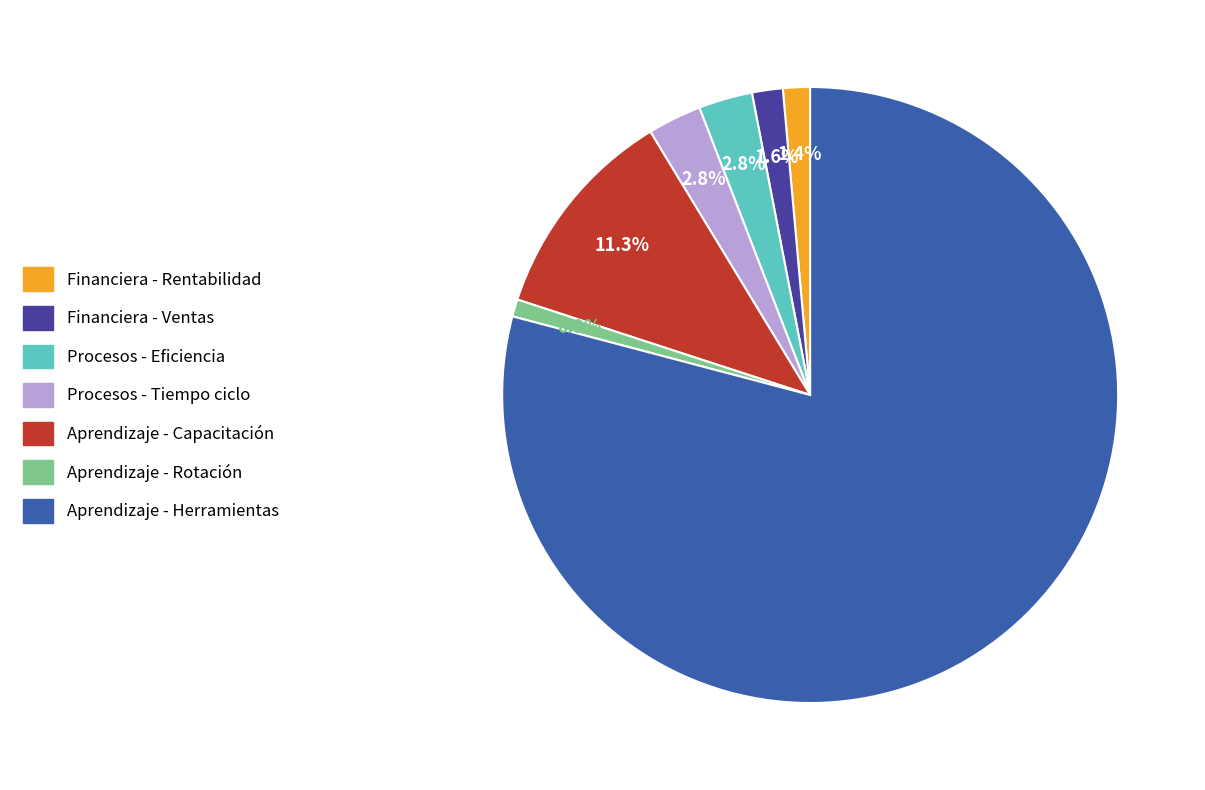

What percentage do Financiera - Ventas and Aprendizaje - Rotación together represent?

2.5%